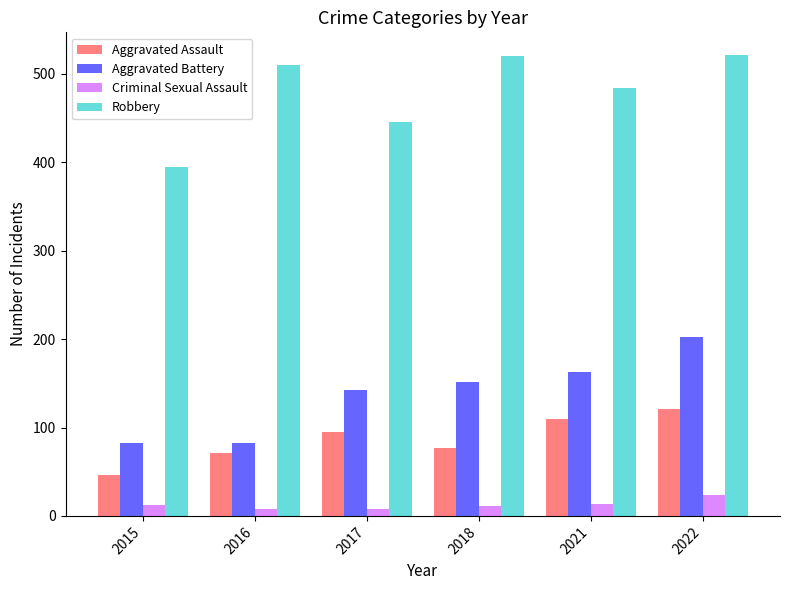

What is the difference between the highest and lowest values at 2018?

509